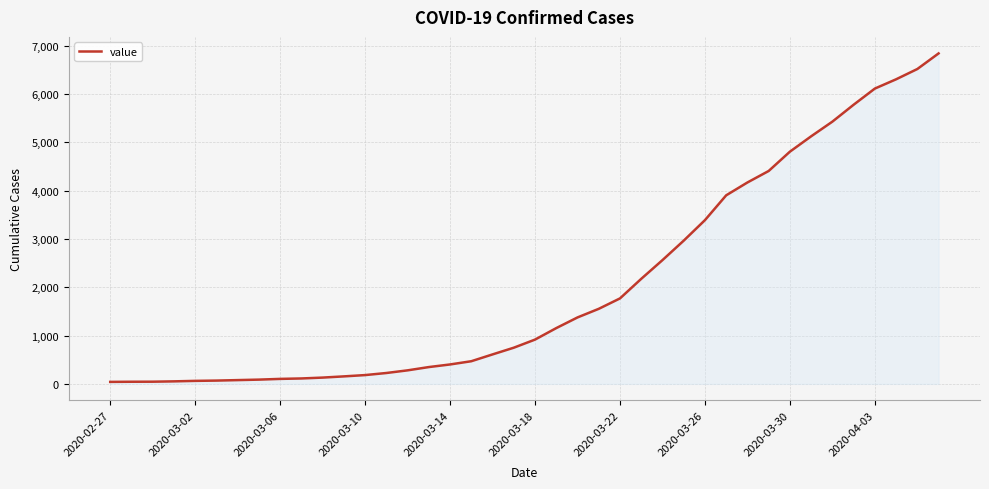

What is the smallest value displayed?

41